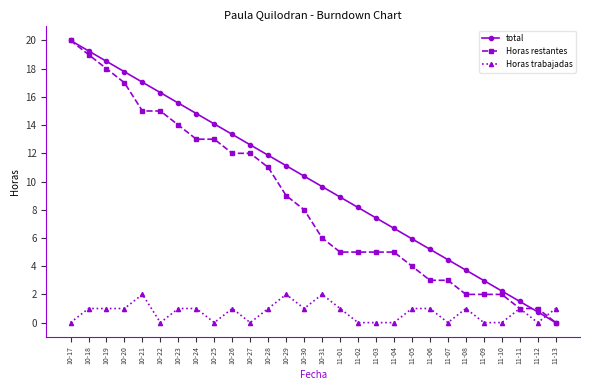

At which category does the chart reach its peak across all series?

10-17